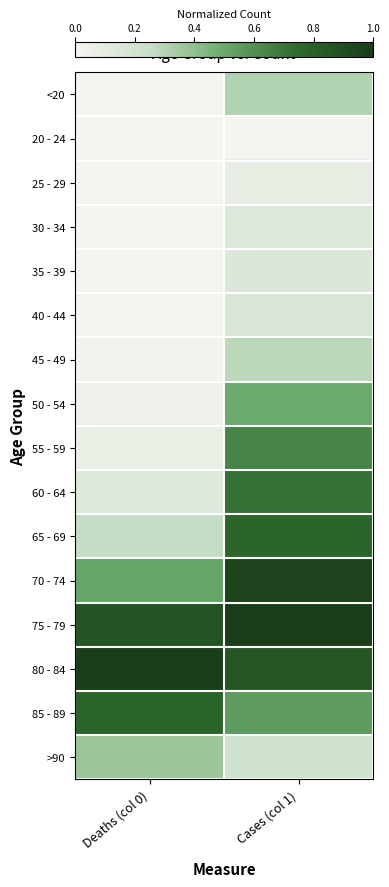

At which category is the sum across all series the highest?

Cases (col 1)